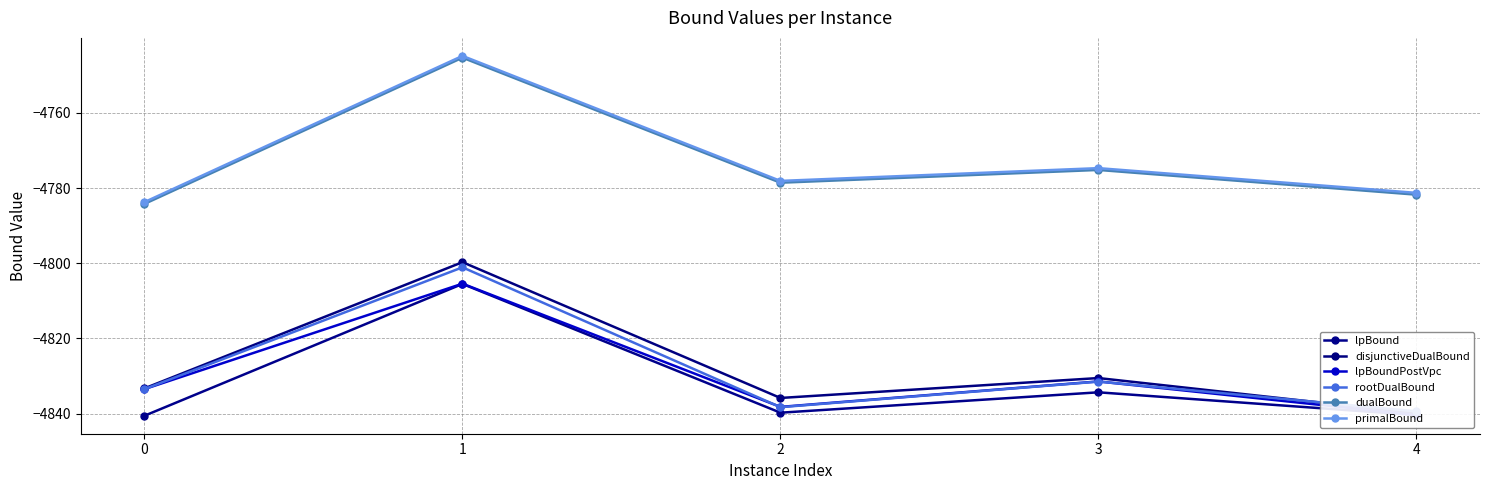

Reading right to left, what are all the values shown in this chart?

lpBound: 4=-4840.4	3=-4834.3	2=-4839.7	1=-4805.5	0=-4840.5
disjunctiveDualBound: 4=-4839.9	3=-4830.5	2=-4835.8	1=-4799.7	0=-4833.3
lpBoundPostVpc: 4=-4840.4	3=-4831.4	2=-4838.2	1=-4805.4	0=-4833.5
rootDualBound: 4=-4839.4	3=-4831.5	2=-4838.3	1=-4801.1	0=-4833.5
dualBound: 4=-4781.8	3=-4775.2	2=-4778.6	1=-4745.3	0=-4784.2
primalBound: 4=-4781.3	3=-4774.7	2=-4778.1	1=-4744.9	0=-4783.7